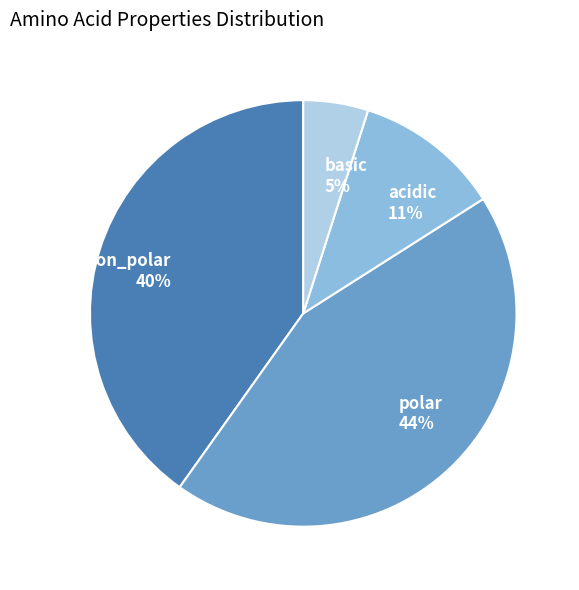

Count the number of slices in the pie.

4